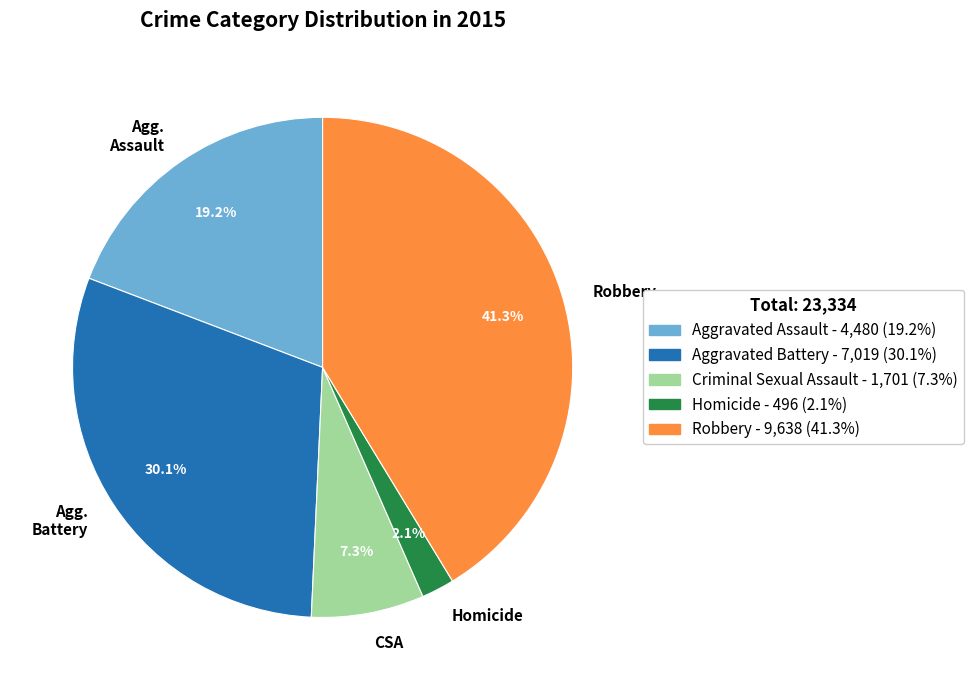

Is there a majority slice in this chart?

No